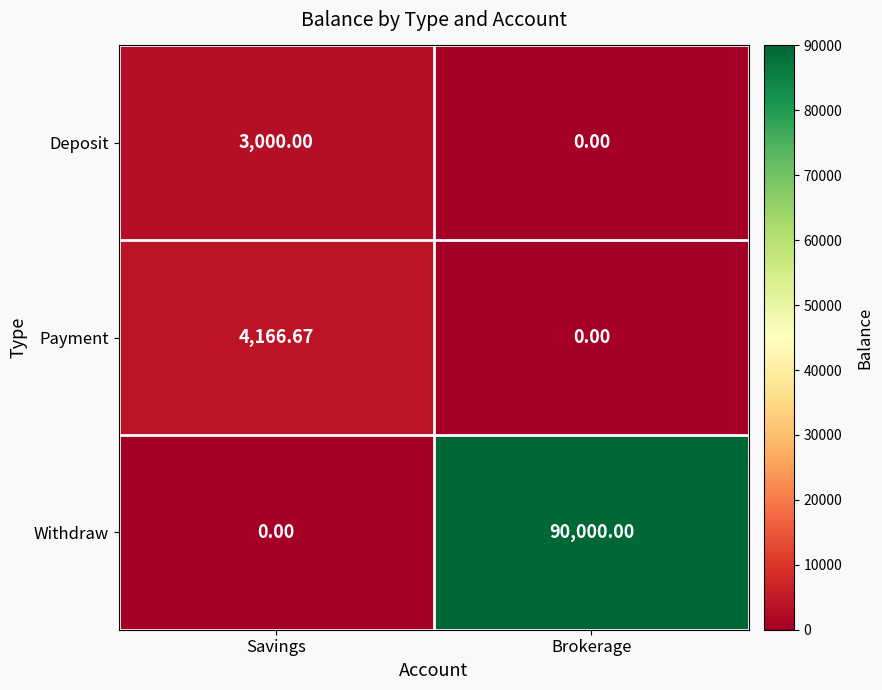

Where does the Payment series first go above 4166?

Savings